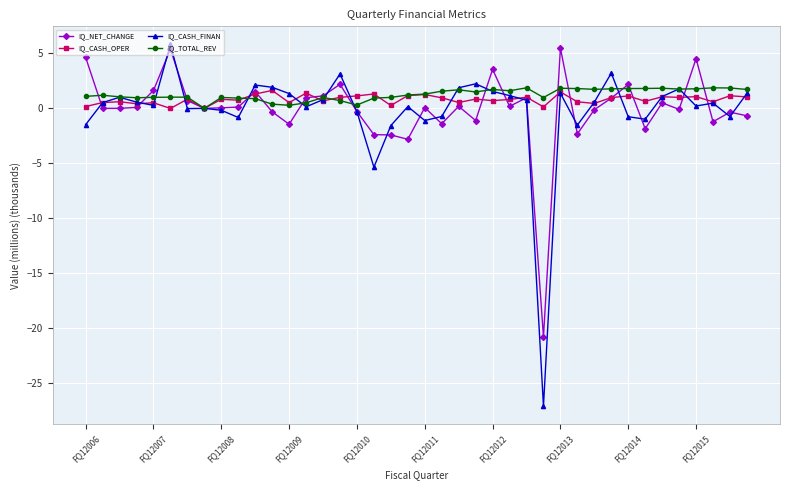

True or false: IQ_TOTAL_REV has more than 1 interior local peaks.

True